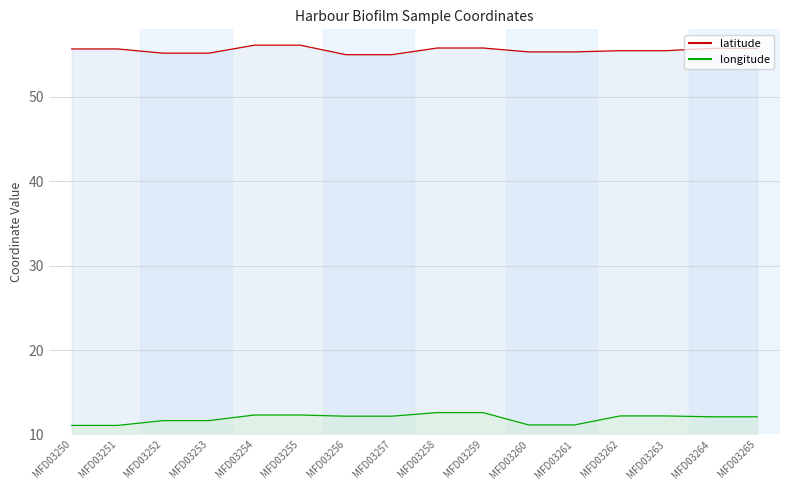

True or false: longitude and latitude intersect in this chart.

False